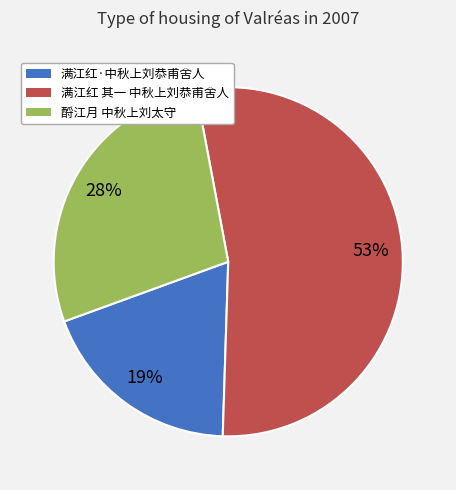

To the nearest percent, what is the average slice percentage?

33%